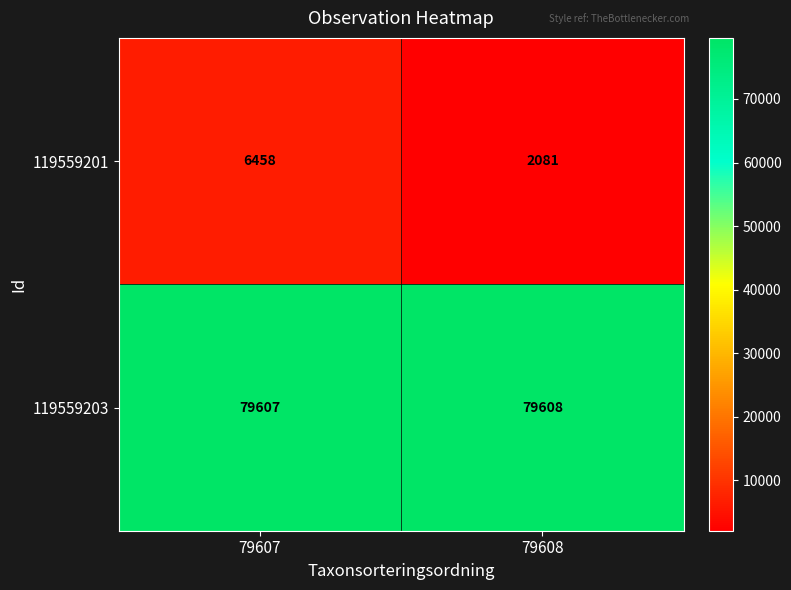

Which category has the lowest value in the 119559201 series?

79608